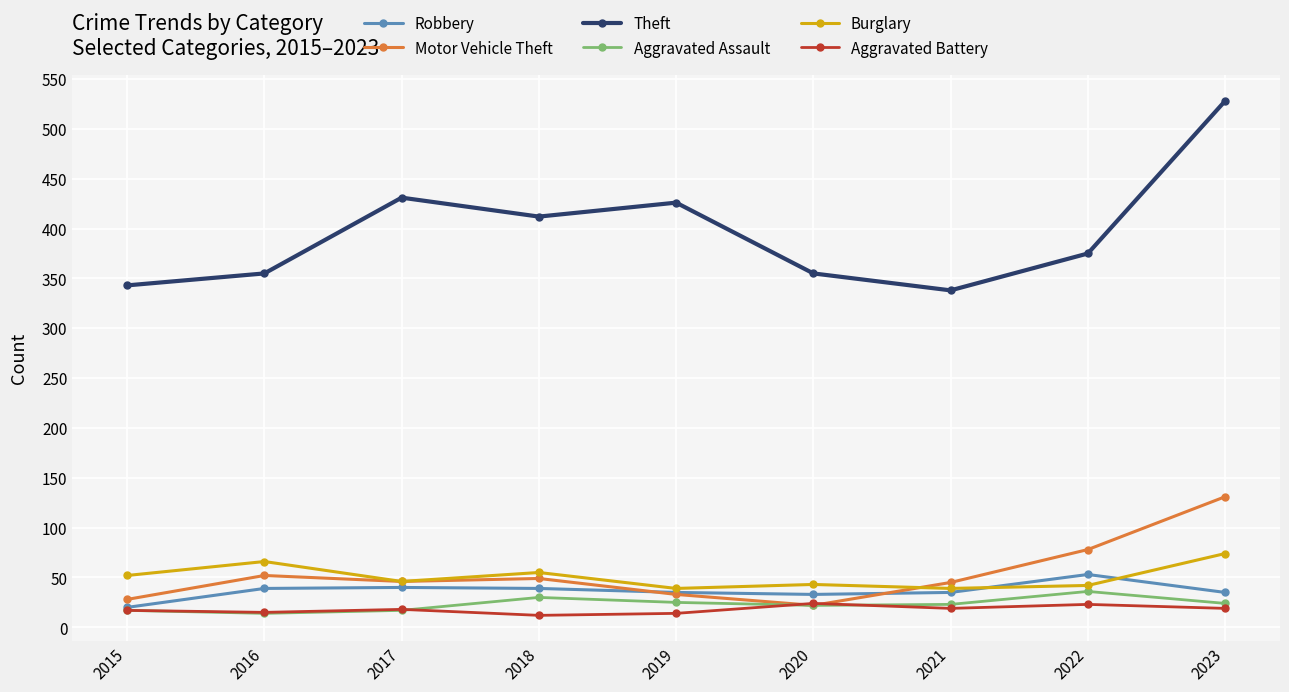

How many values in the Motor Vehicle Theft series are below 46?

4